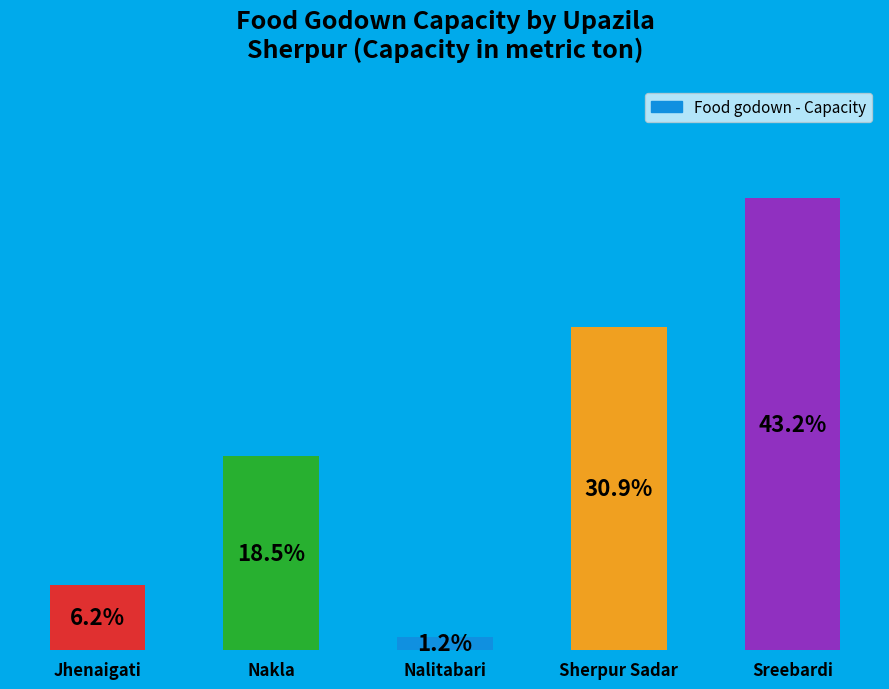

What is the label of the 4th bar from the left?

Sherpur Sadar